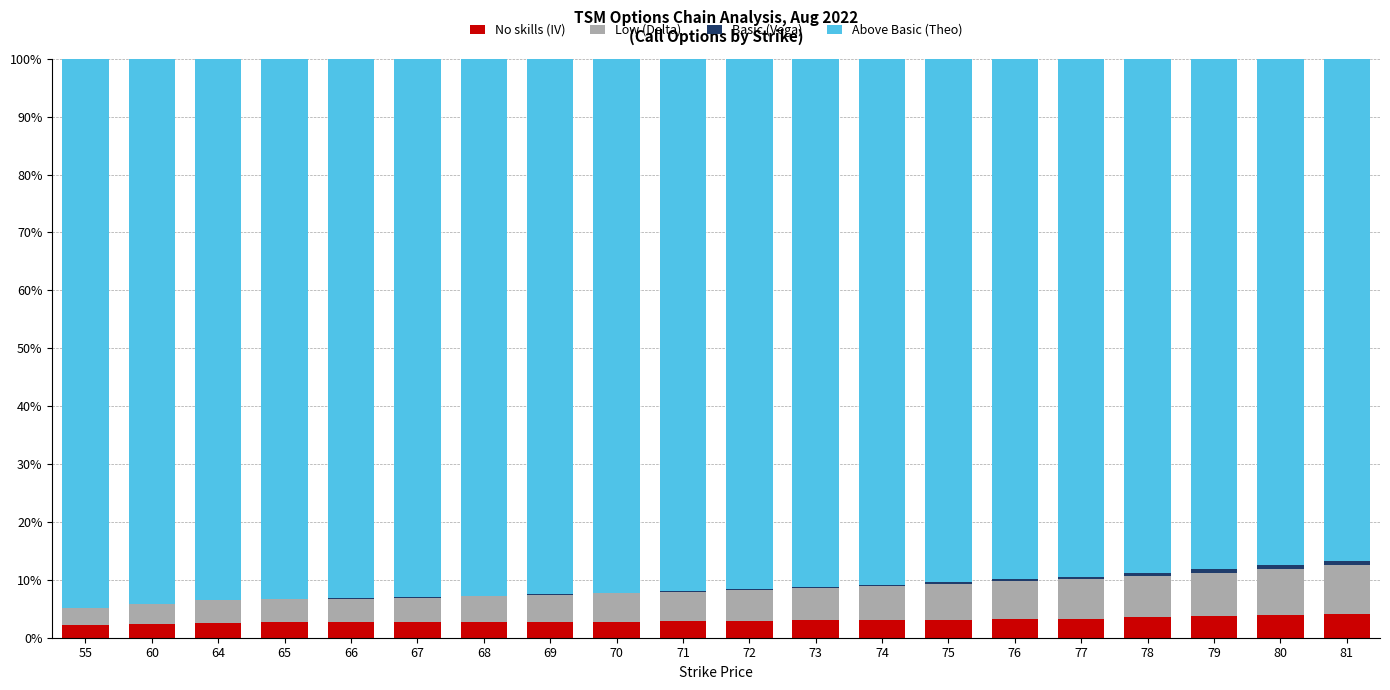

What is the highest value of the No skills (IV) series?

4.2